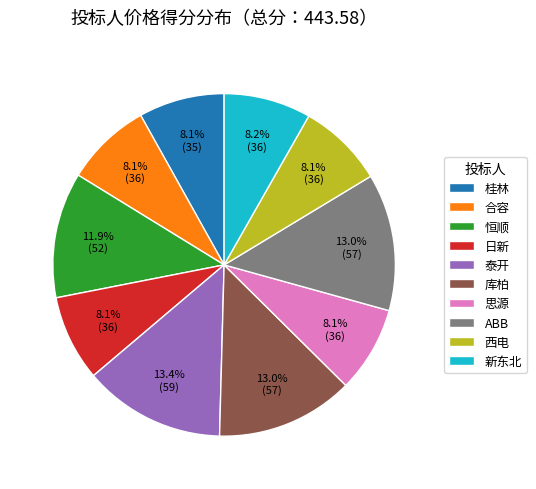

What is the ratio of the value at 新东北 to the value at 库柏?

0.6